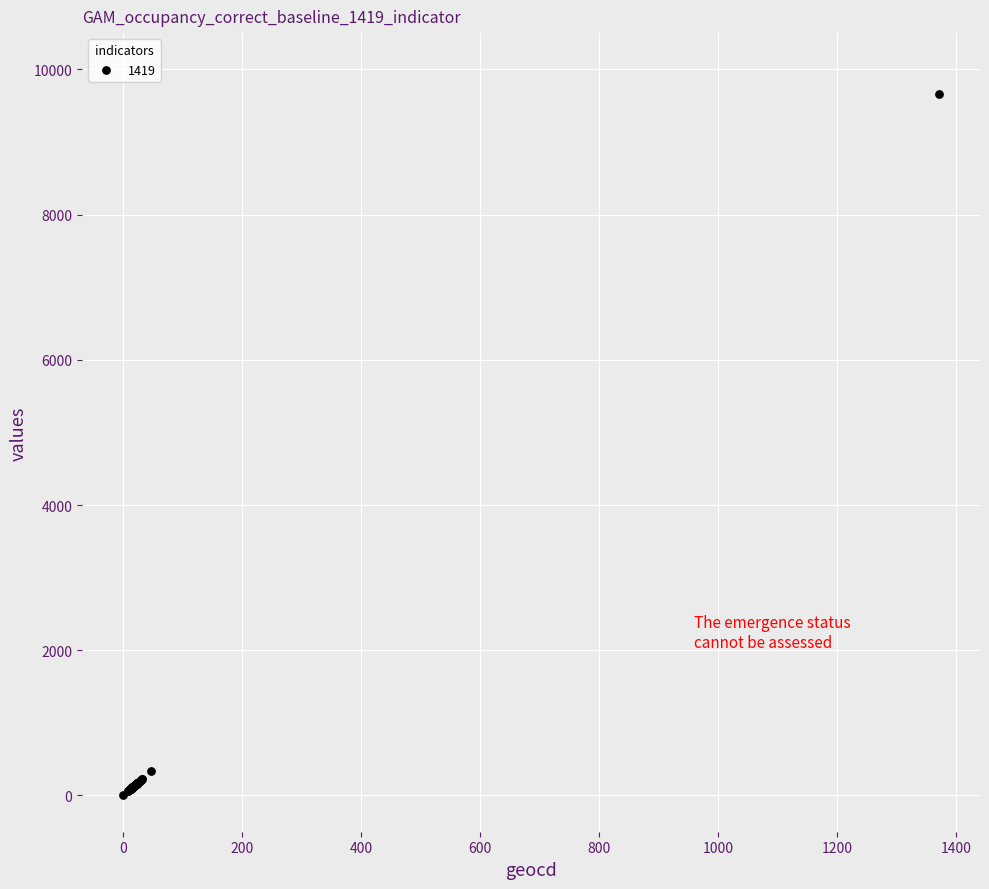

What Y value in the scatter plot is closest to 4830?

338